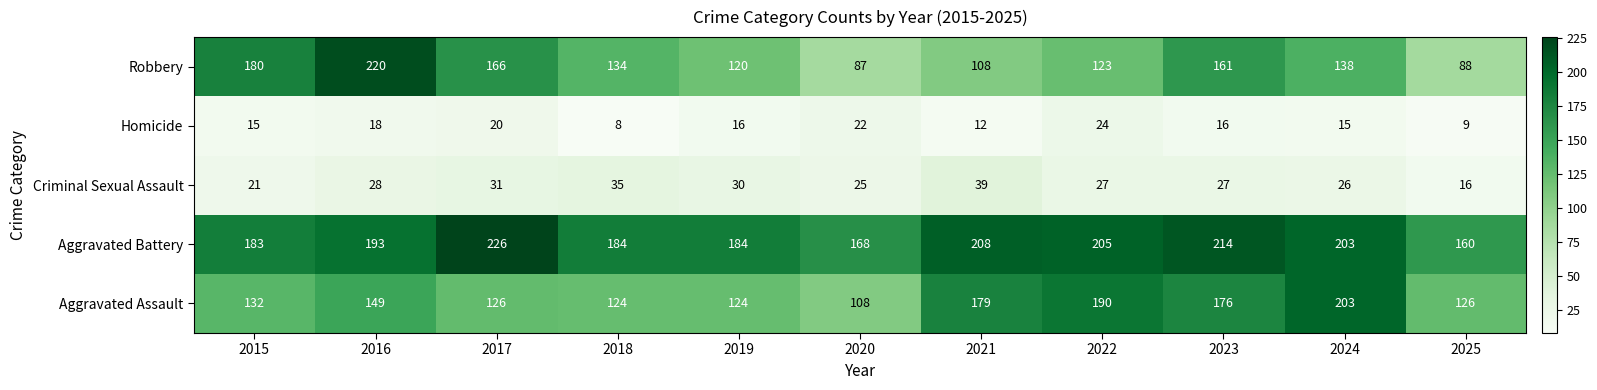

What is the difference between the highest and lowest values at 2020?

146